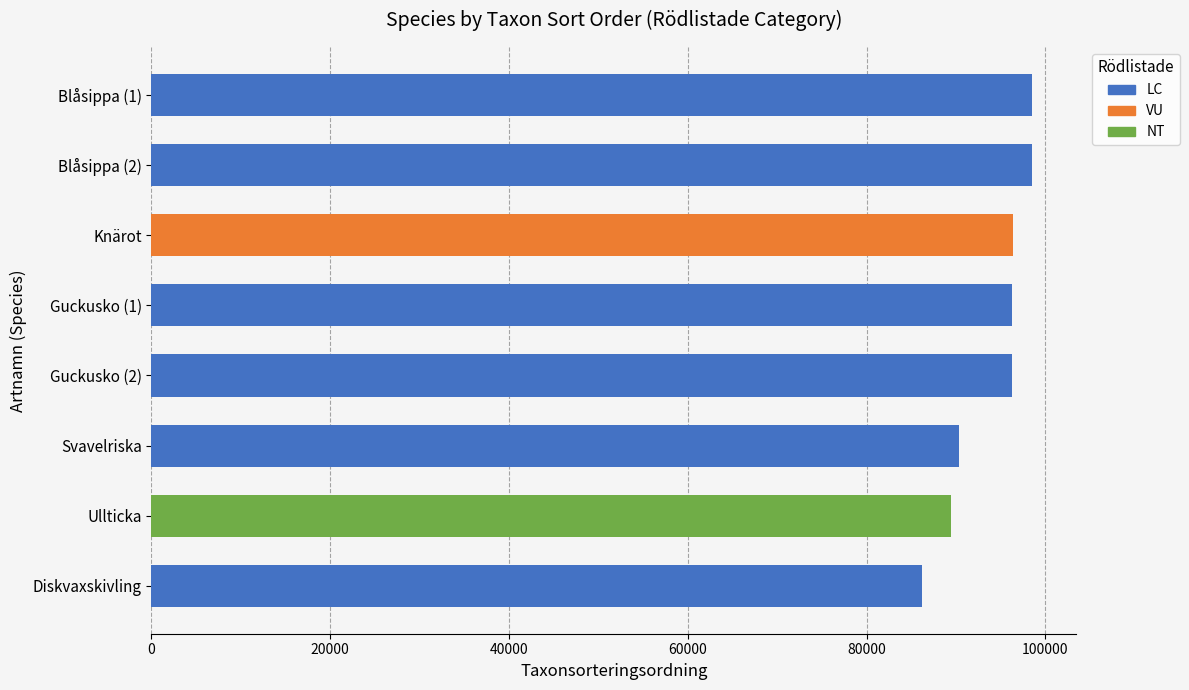

What is the minimum value shown in the chart?

86196